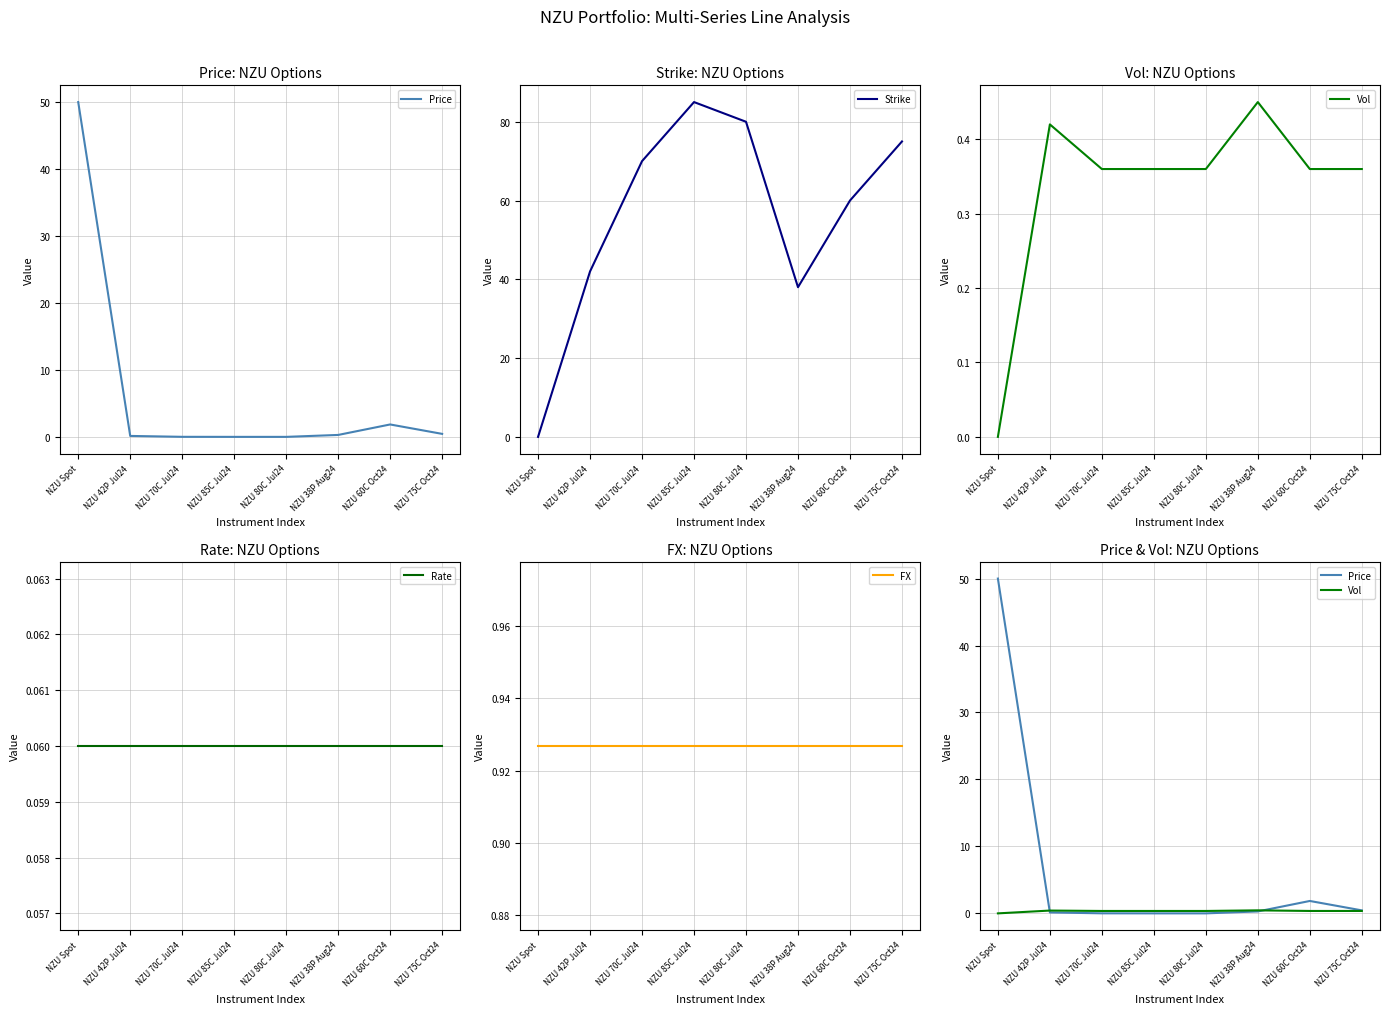

Reading right to left, extract all data points from this chart.

Price: 0.4	1.9	0.3	0.0	0.0	0.0	0.1	50.0
Strike: 75.0	60.0	38.0	80.0	85.0	70.0	42.0	0.0
Vol: 0.4	0.4	0.5	0.4	0.4	0.4	0.4	0.0
Rate: 0.1	0.1	0.1	0.1	0.1	0.1	0.1	0.1
FX: 0.9	0.9	0.9	0.9	0.9	0.9	0.9	0.9